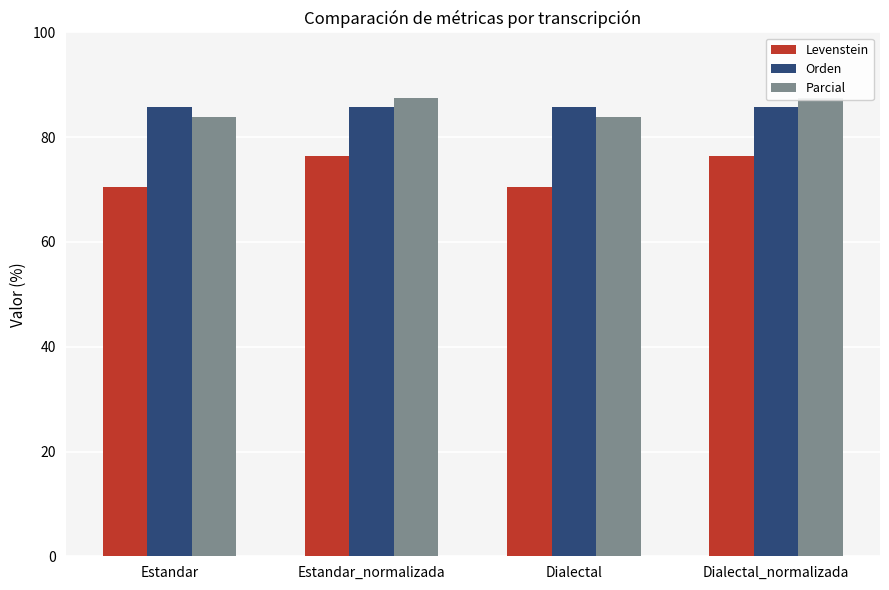

How many values in the Parcial series exceed 87?

2